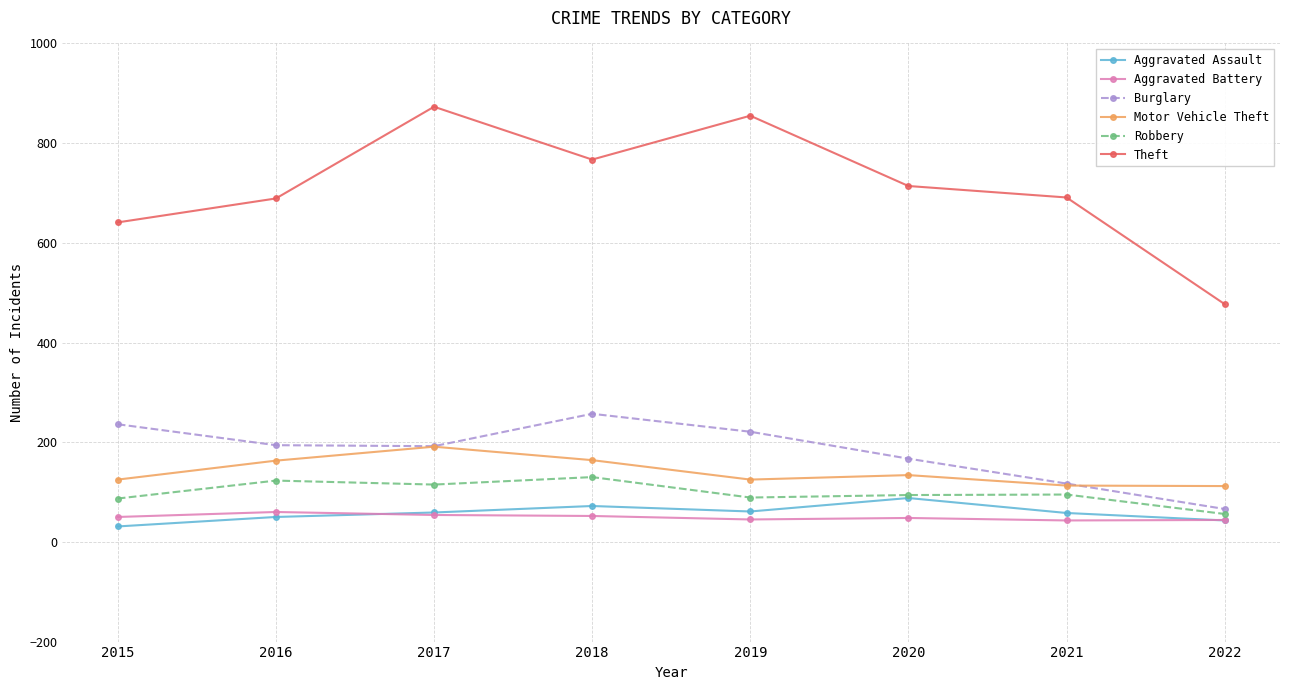

True or false: Burglary has a value of 256 at 2016.

False